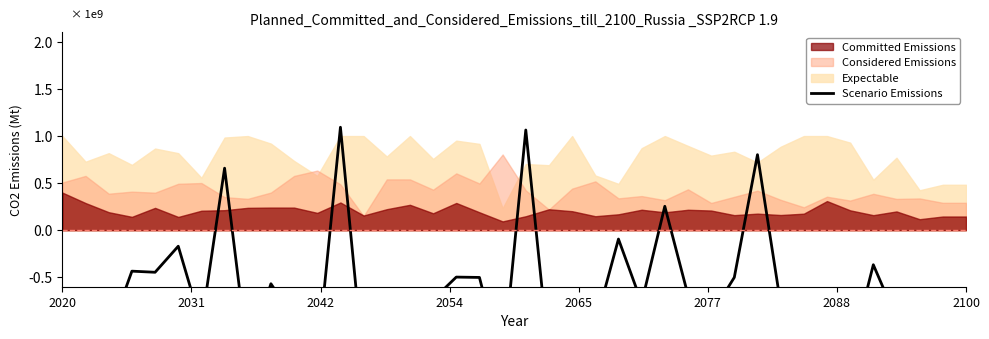

True or false: the data has more than 2 interior local peaks.

True